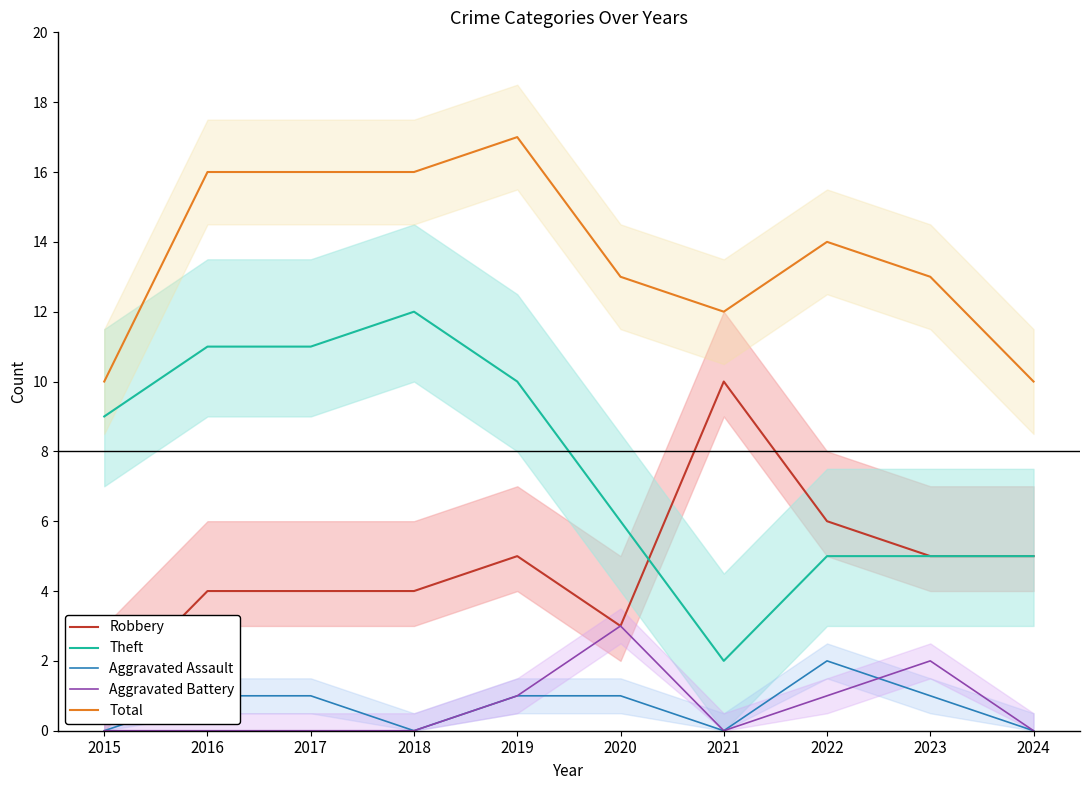

True or false: Aggravated Assault and Robbery cross at least once.

False